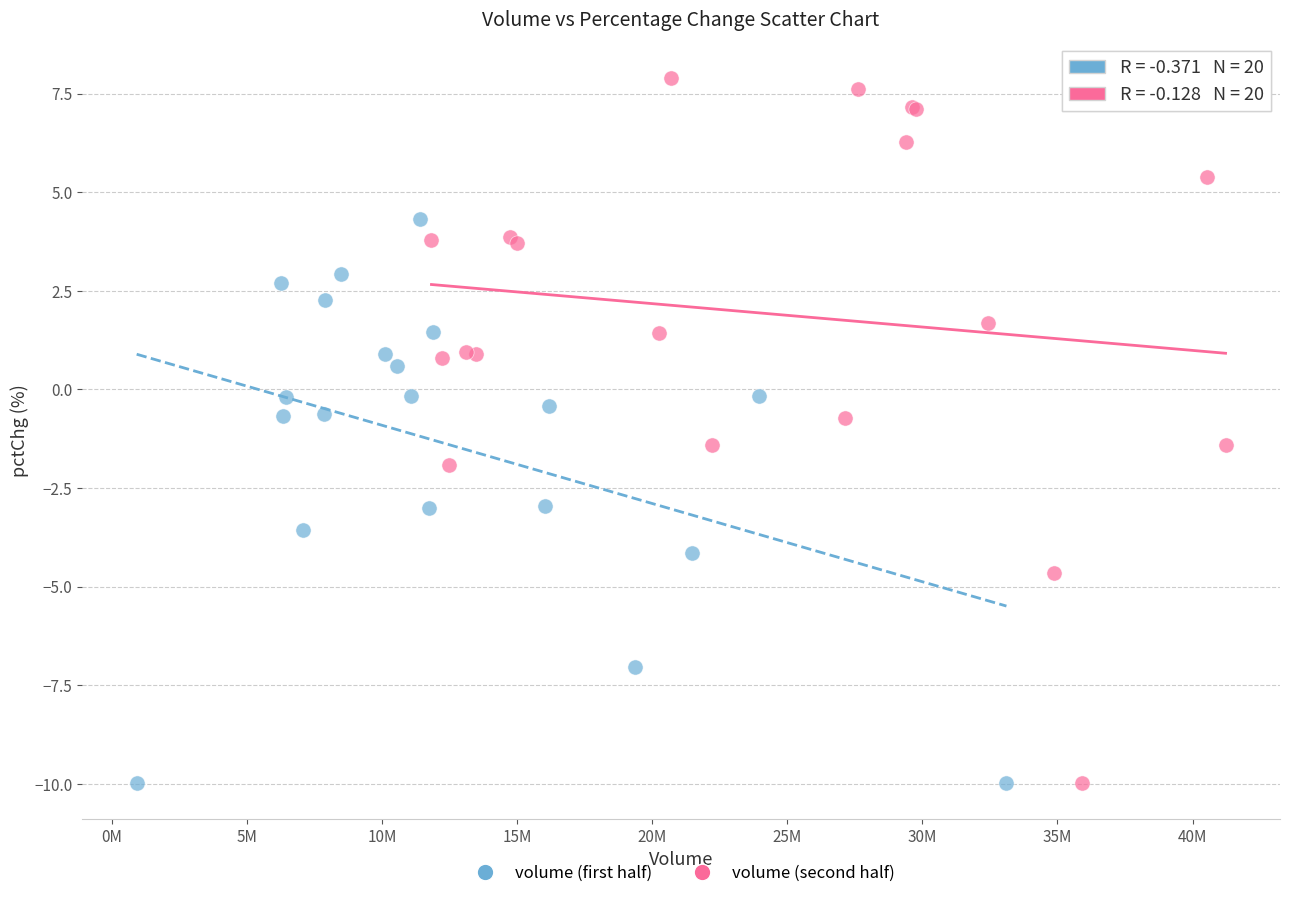

Which series reaches the maximum Y coordinate?

volume (second half)